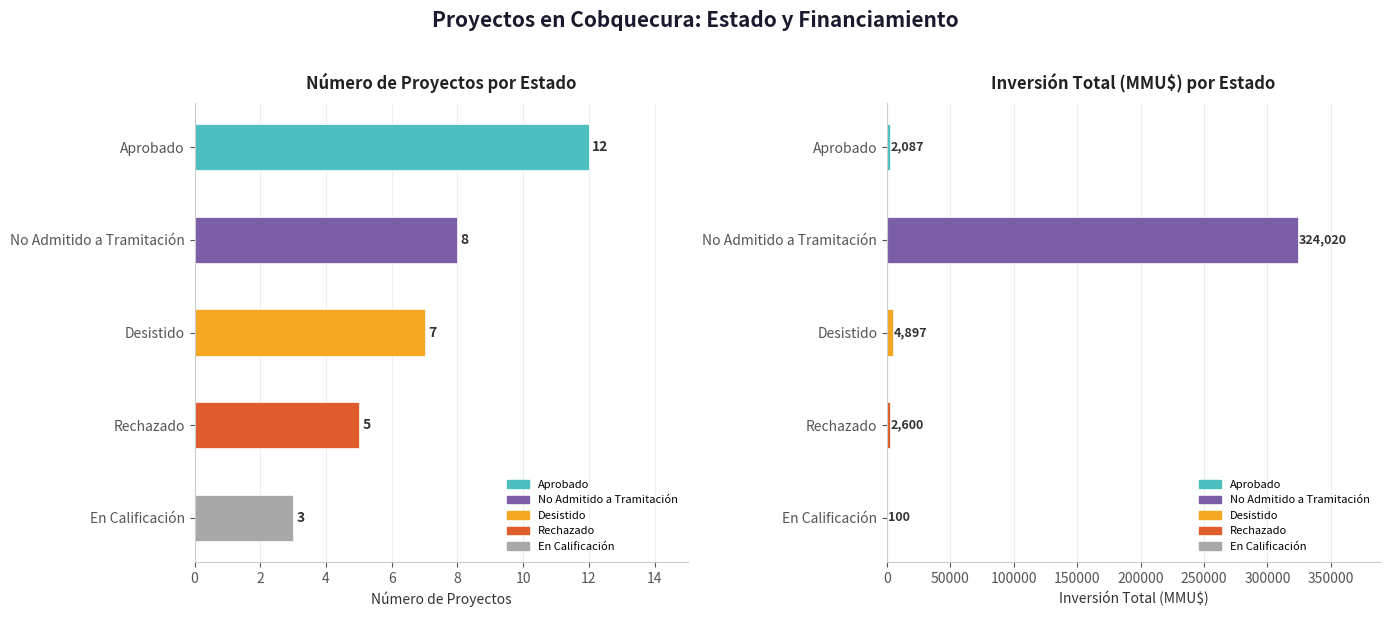

What value does the Count series have at No Admitido a Tramitación?

8